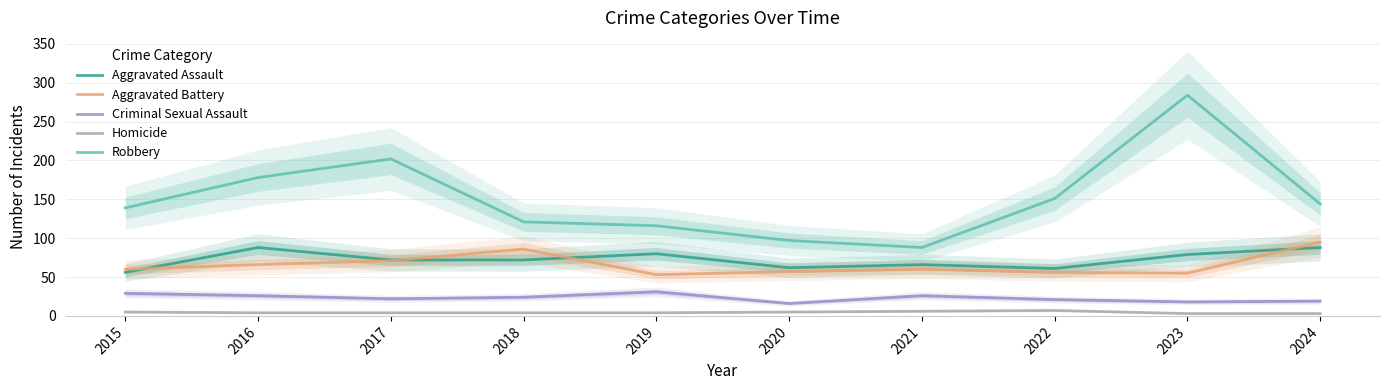

True or false: Aggravated Assault and Criminal Sexual Assault intersect in this chart.

False